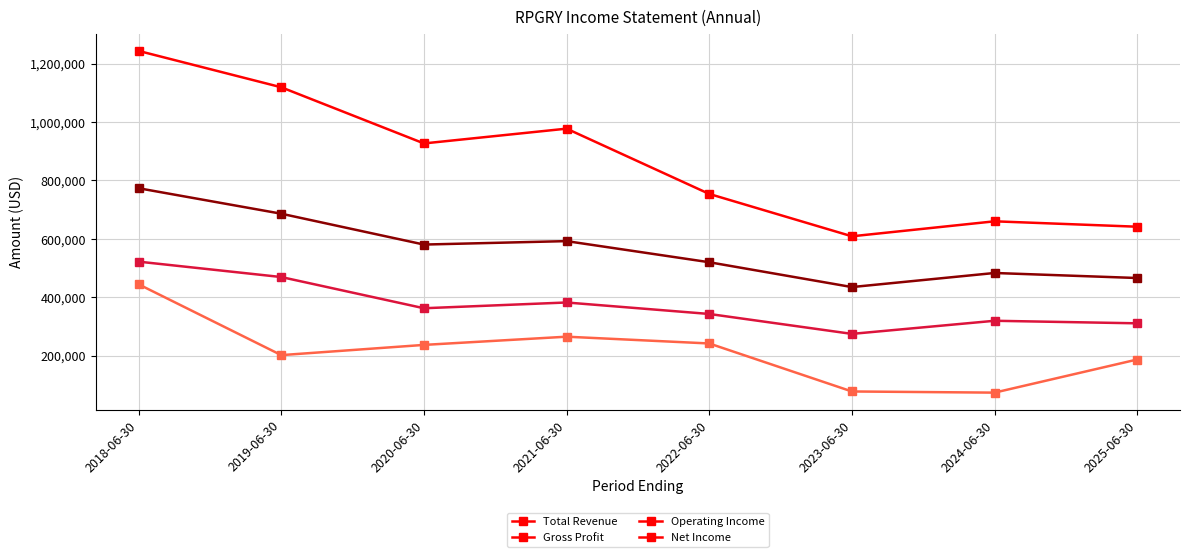

How many values in the Total Revenue series are below 926700?

4